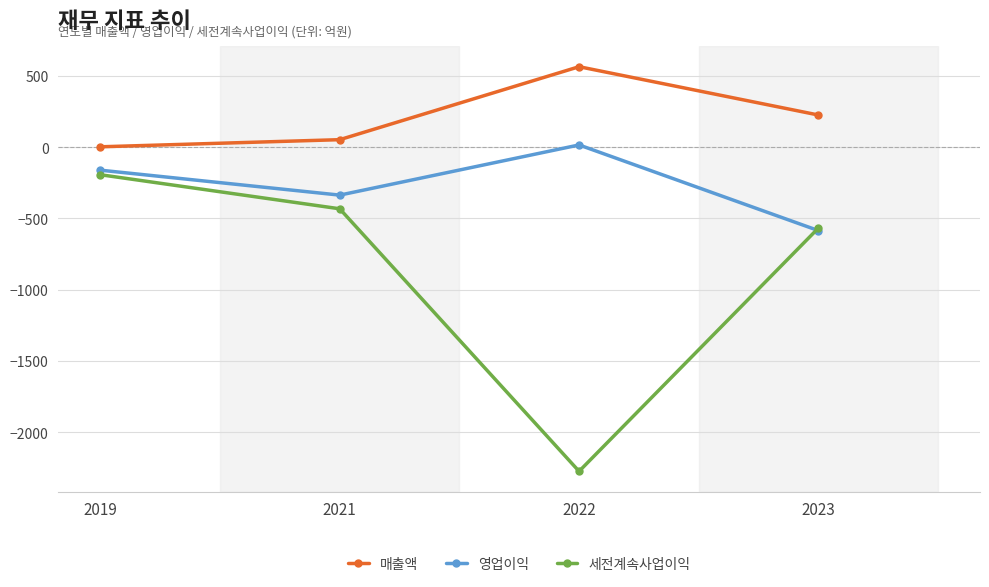

Is the value of 영업이익 at 2021 greater than the value of 매출액 at 2019?

No